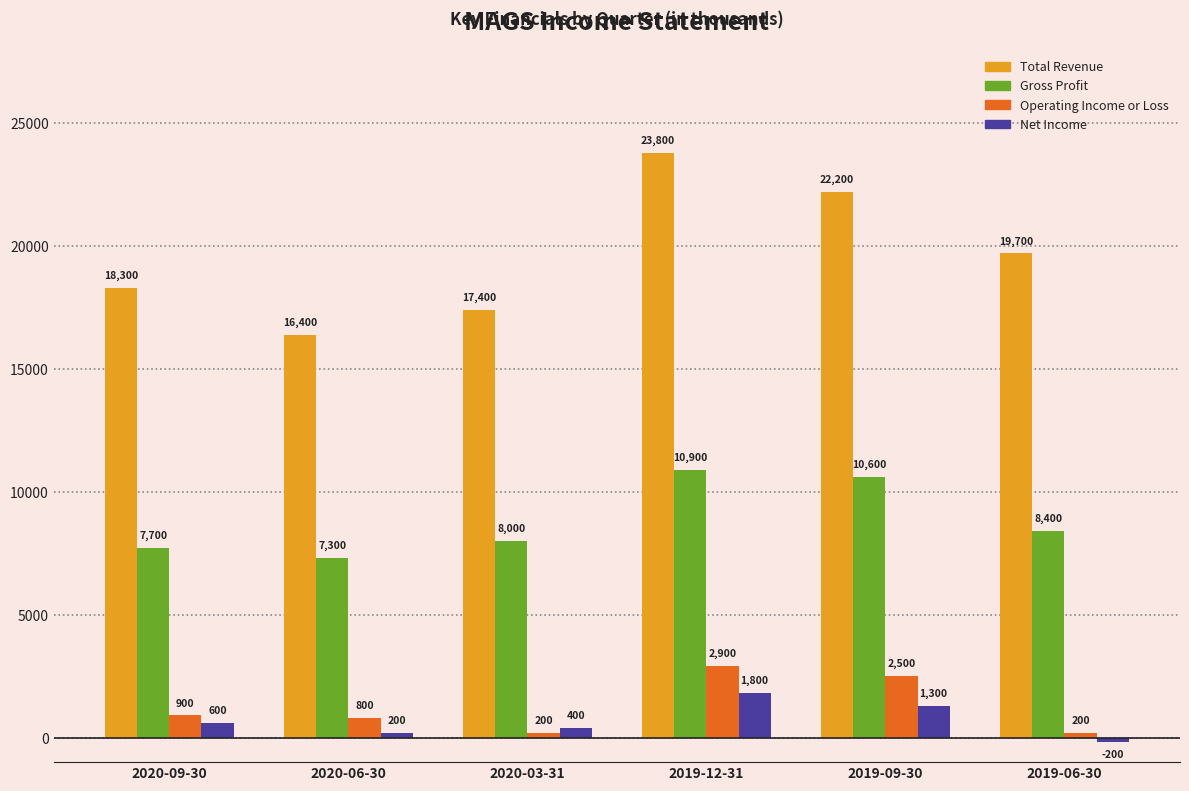

What value does the Operating Income or Loss series have at 2020-06-30, to the nearest 50?

800